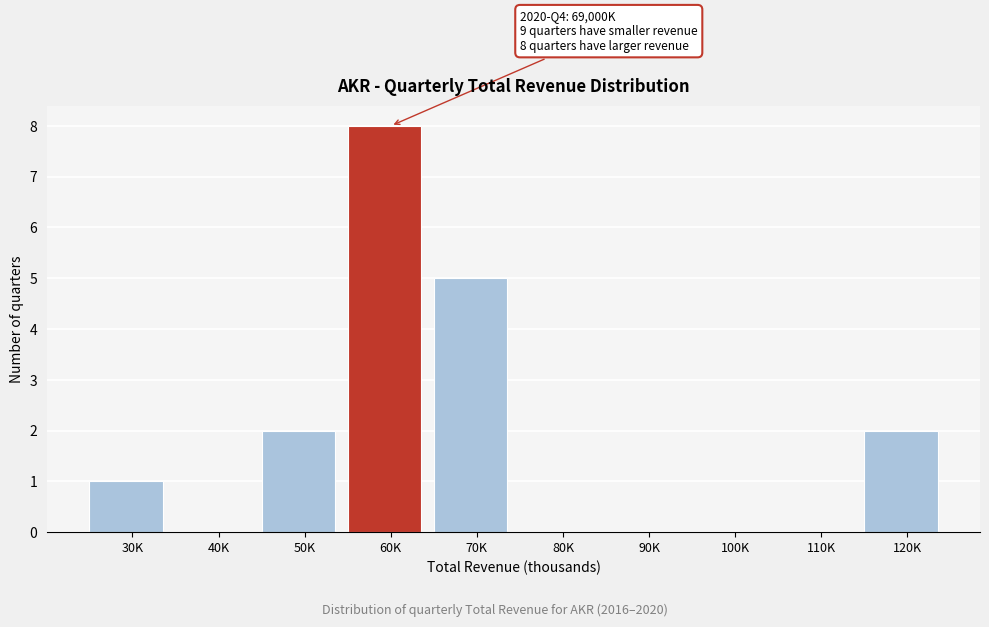

Reading left to right, transcribe all the data shown in this chart.

30K=1	40K=0	50K=2	60K=8	70K=5	80K=0	90K=0	100K=0	110K=0	120K=2